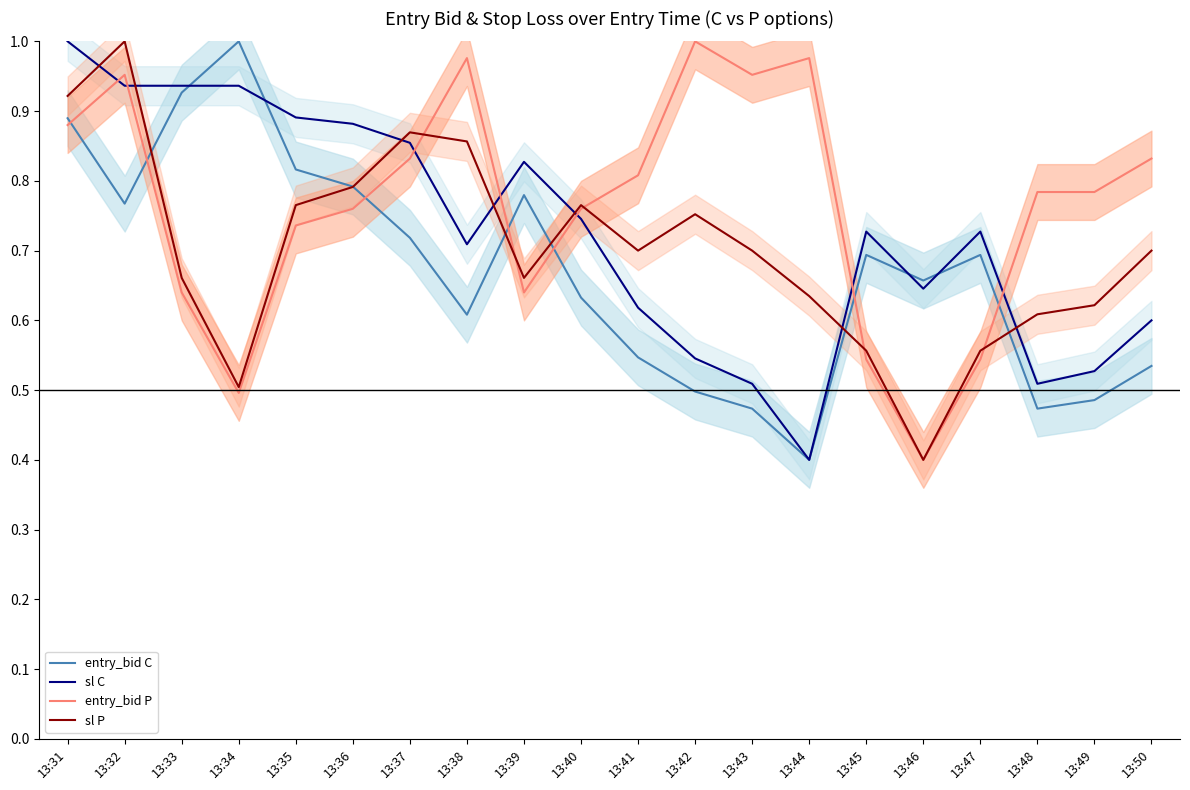

What is the average value of the entry_bid P series?

0.8